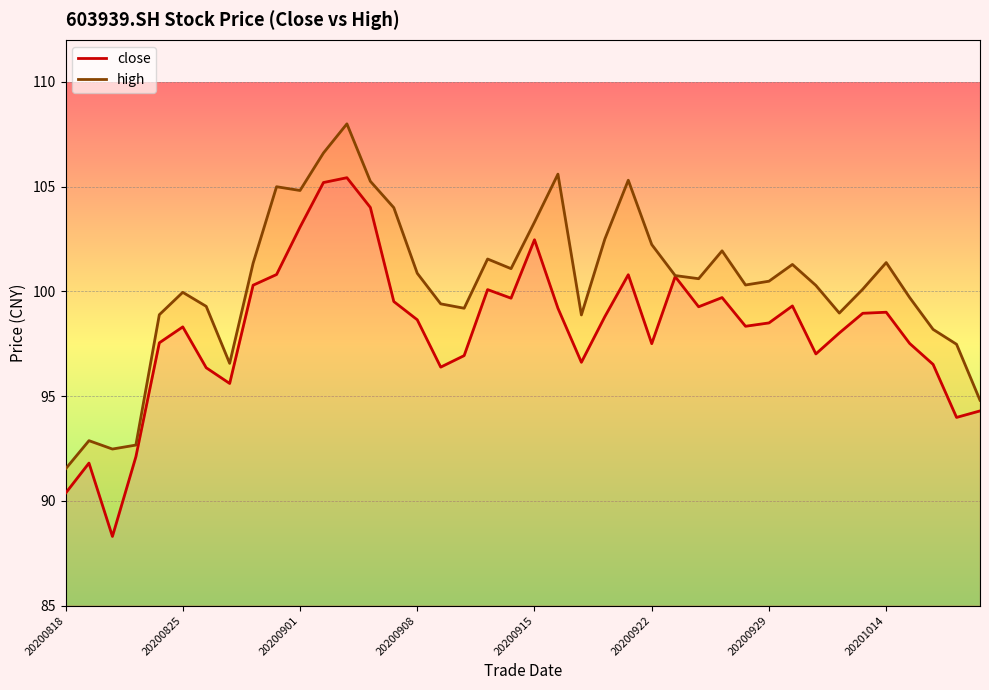

How many lines are shown in the chart?

2